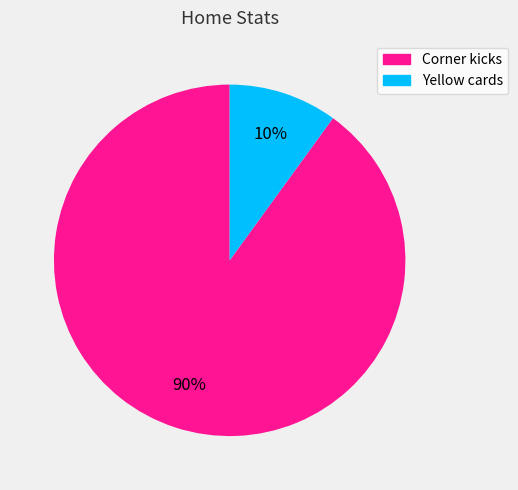

To the nearest percent, what is the difference between the largest and smallest slice percentages?

80%